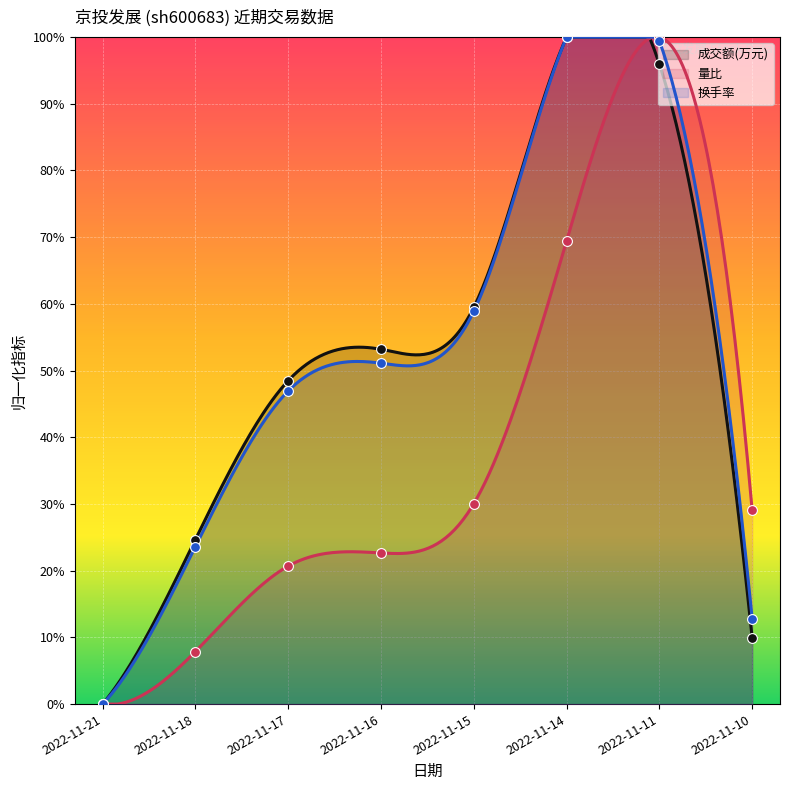

Which series contains the highest Y value?

成交额(万元)